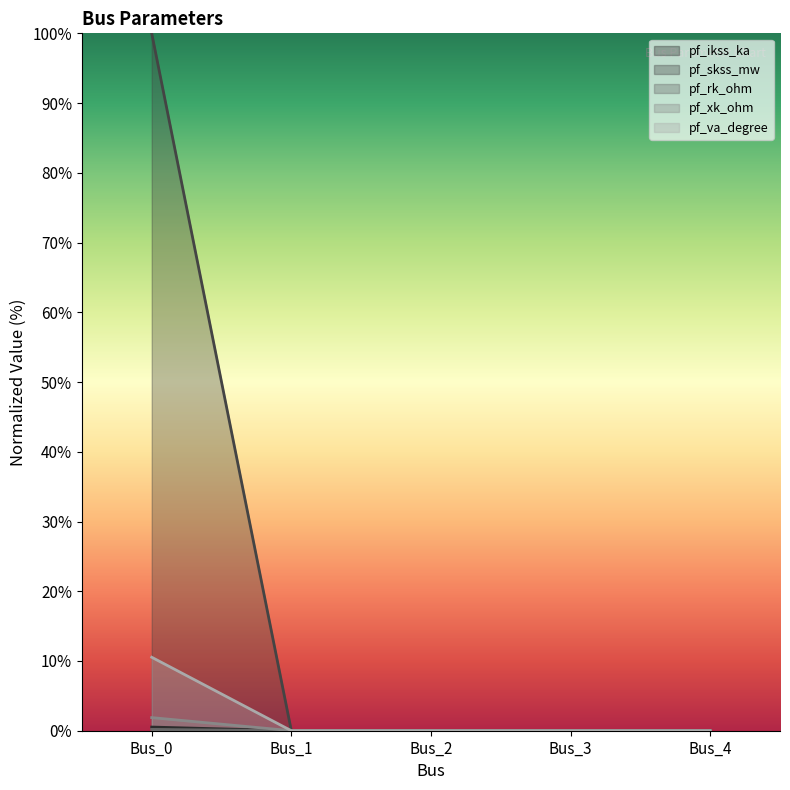

True or false: pf_ikss_ka and pf_skss_mw cross at least once.

False